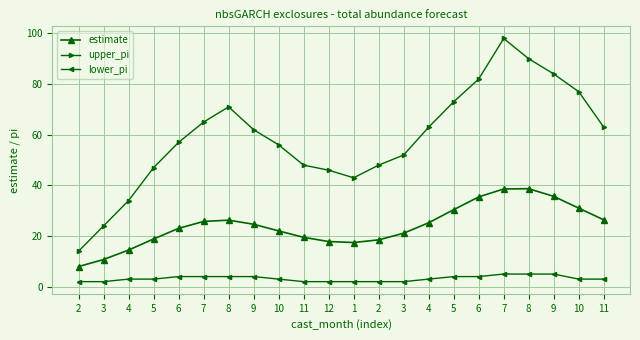

Does the chart display data point markers on the line(s)?

Yes